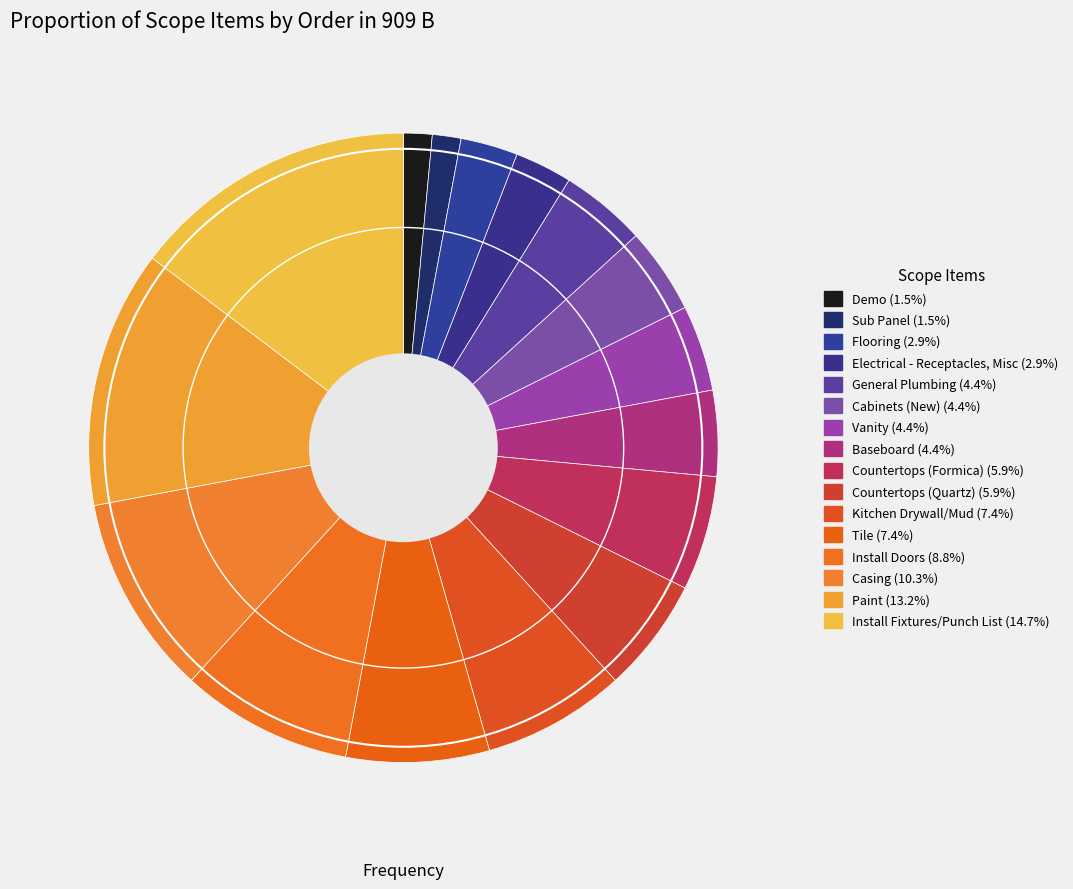

Is it true that Install Fixtures/Punch List is 21% of the pie?

False